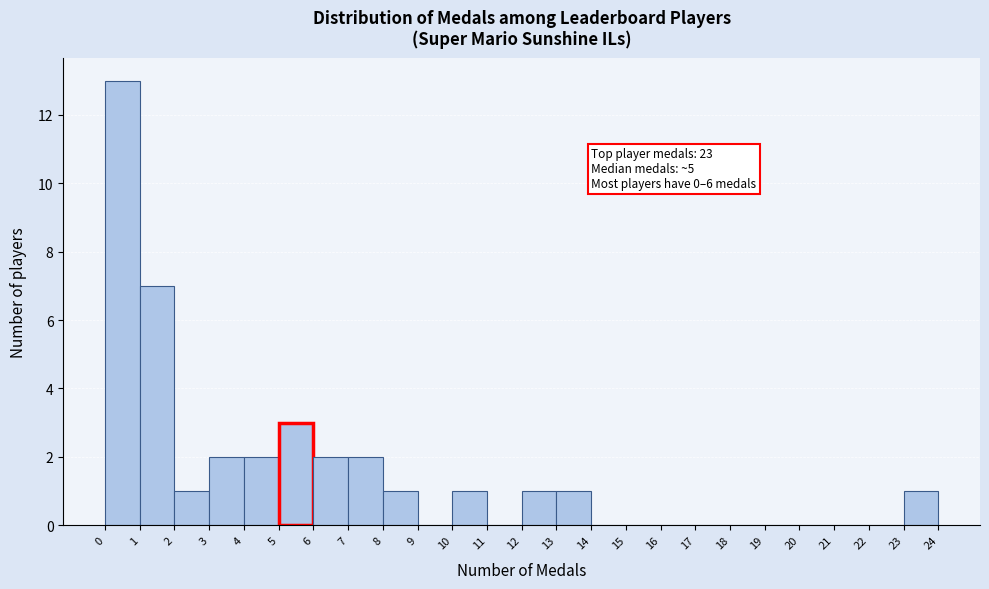

Over which range of the x-axis is the bar tallest?

0 to 1